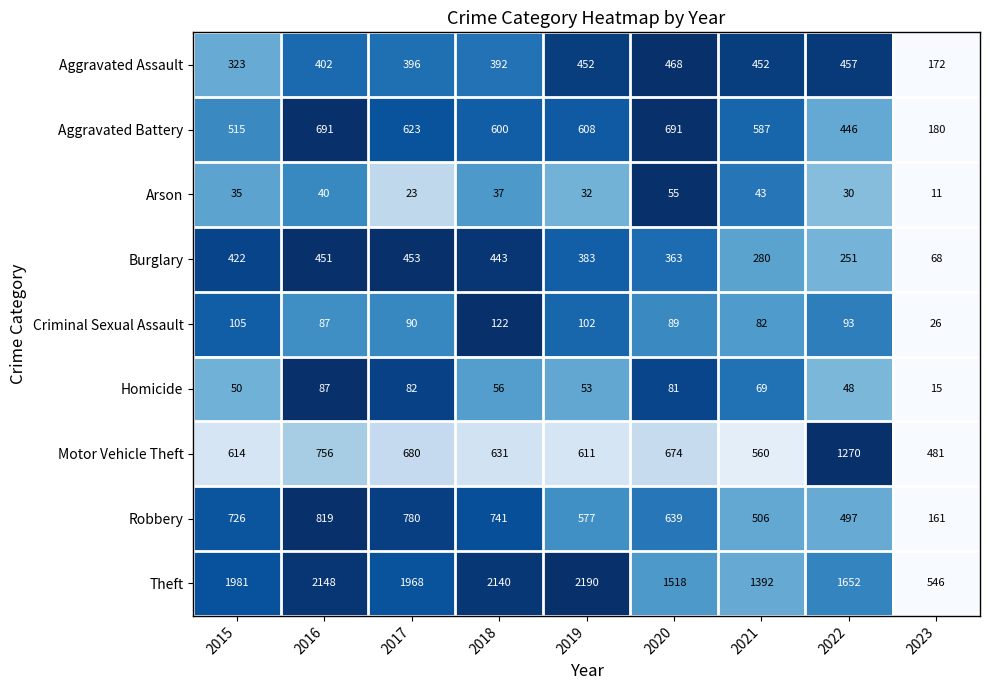

How many data points in Robbery are less than 639?

4